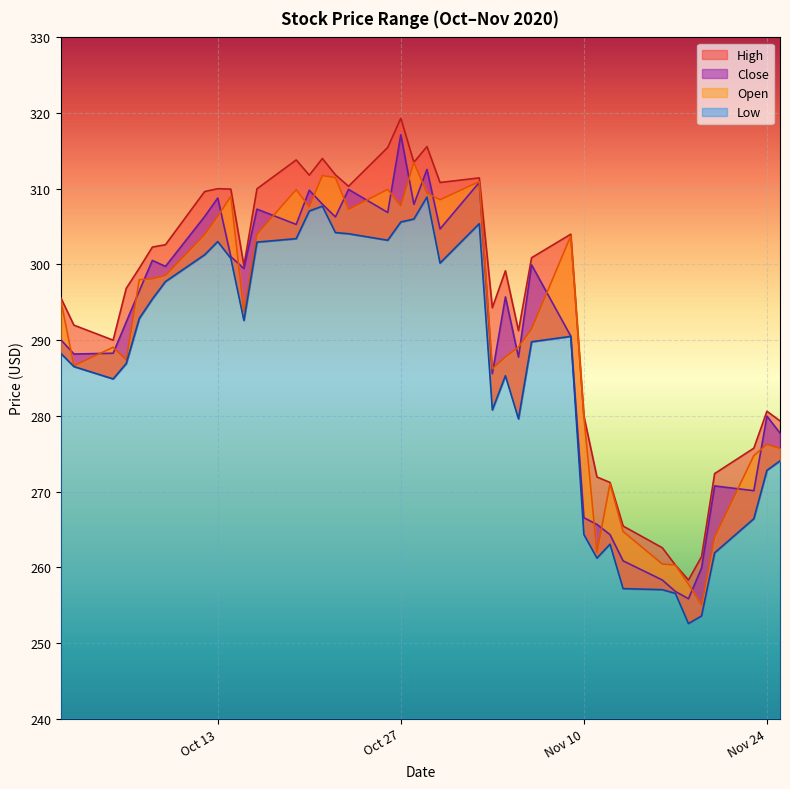

Rank the categories by Close value from highest to lowest.

2020-10-27, 2020-10-29, 2020-11-02, 2020-10-23, 2020-10-20, 2020-10-13, 2020-10-21, 2020-10-28, 2020-10-16, 2020-10-26, 2020-10-12, 2020-10-22, 2020-10-19, 2020-10-30, 2020-10-14, 2020-10-08, 2020-11-06, 2020-10-09, 2020-10-15, 2020-10-07, 2020-11-04, 2020-10-06, 2020-11-09, 2020-10-01, 2020-10-05, 2020-10-02, 2020-11-05, 2020-11-03, 2020-11-24, 2020-11-25, 2020-11-20, 2020-11-23, 2020-11-10, 2020-11-11, 2020-11-12, 2020-11-13, 2020-11-19, 2020-11-16, 2020-11-17, 2020-11-18